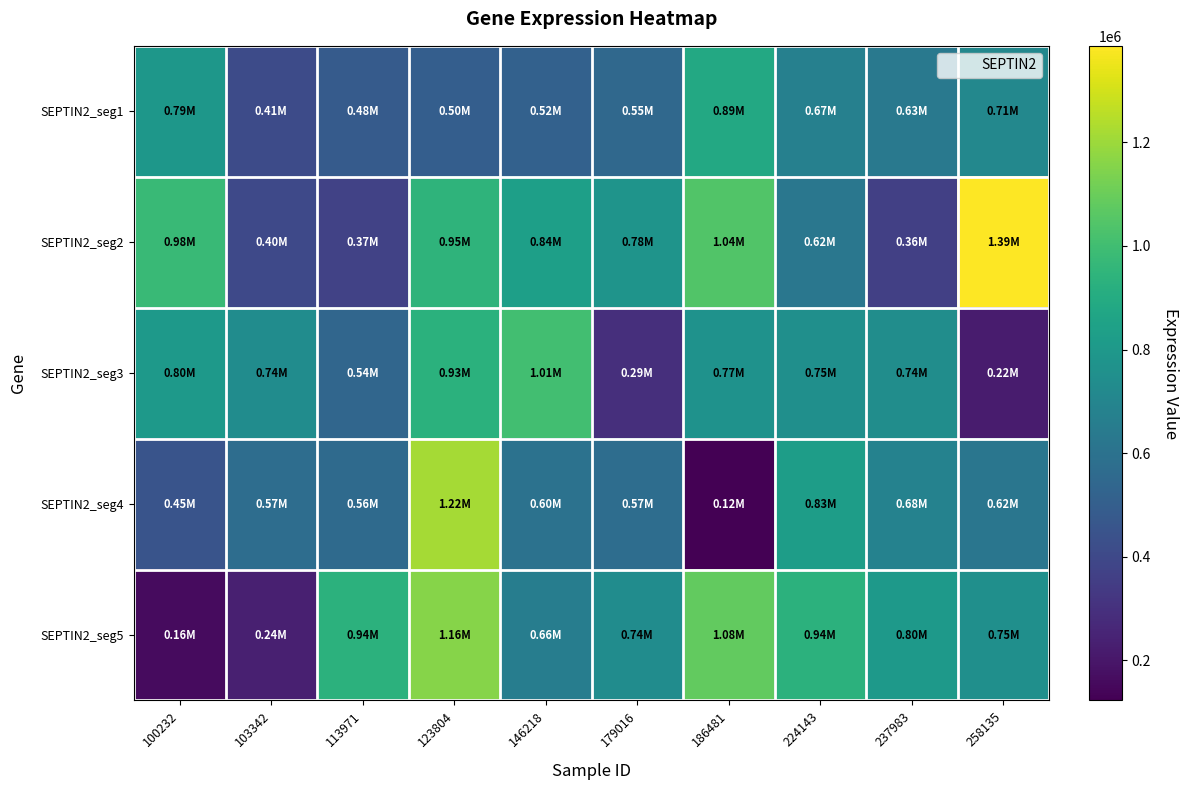

List the series in order of their peak value, highest first.

SEPTIN2_seg2, SEPTIN2_seg4, SEPTIN2_seg5, SEPTIN2_seg3, SEPTIN2_seg1